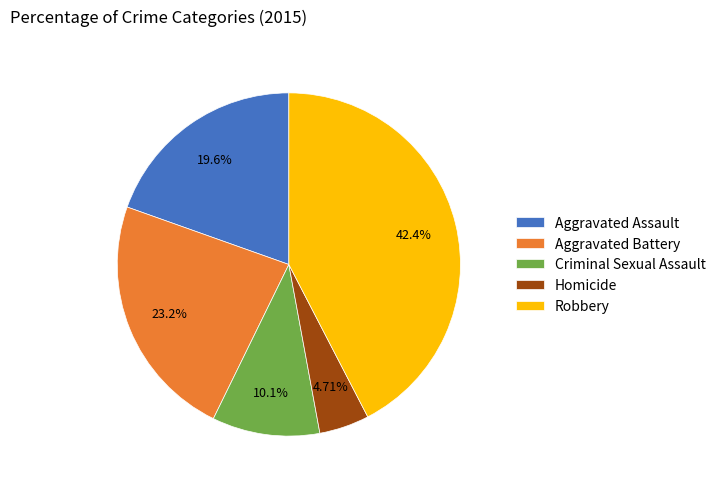

What is the ratio of the value at Aggravated Assault to the value at Homicide?

4.2